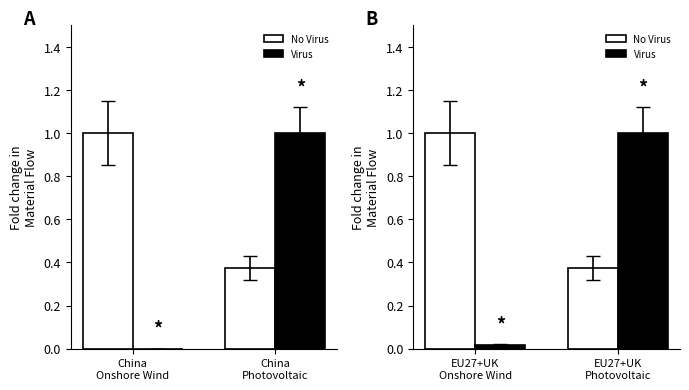

What position from the right is EU27+UK Onshore Wind?

2